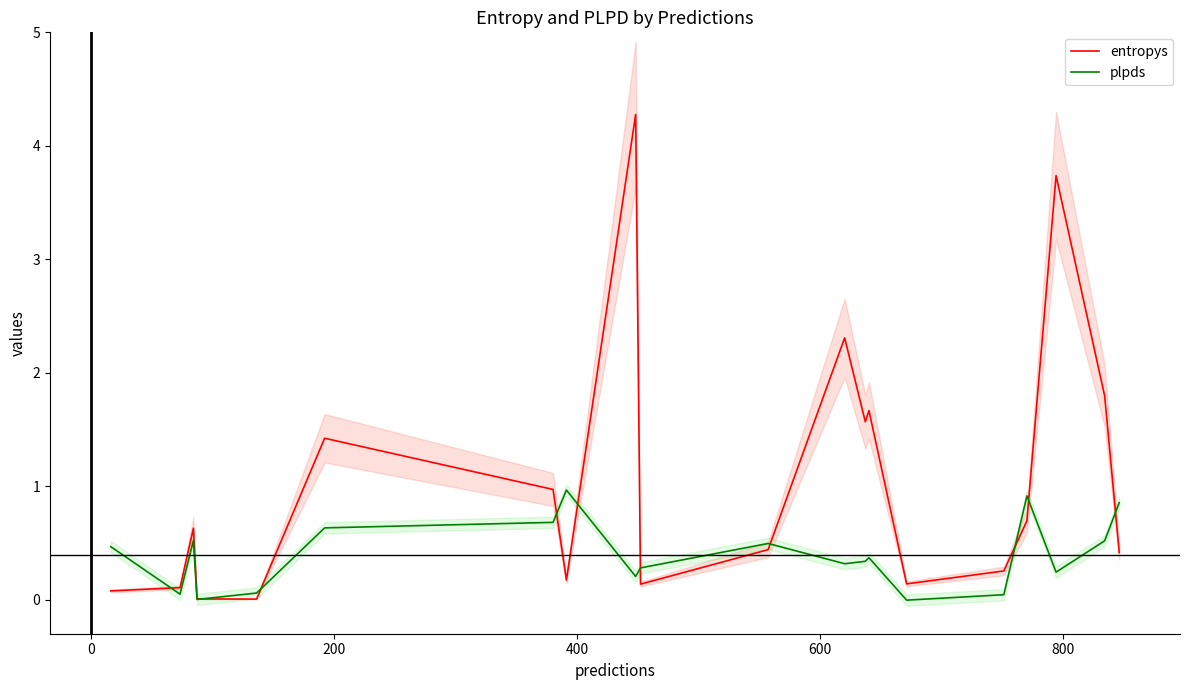

What are all the series names shown in the legend?

entropys, plpds